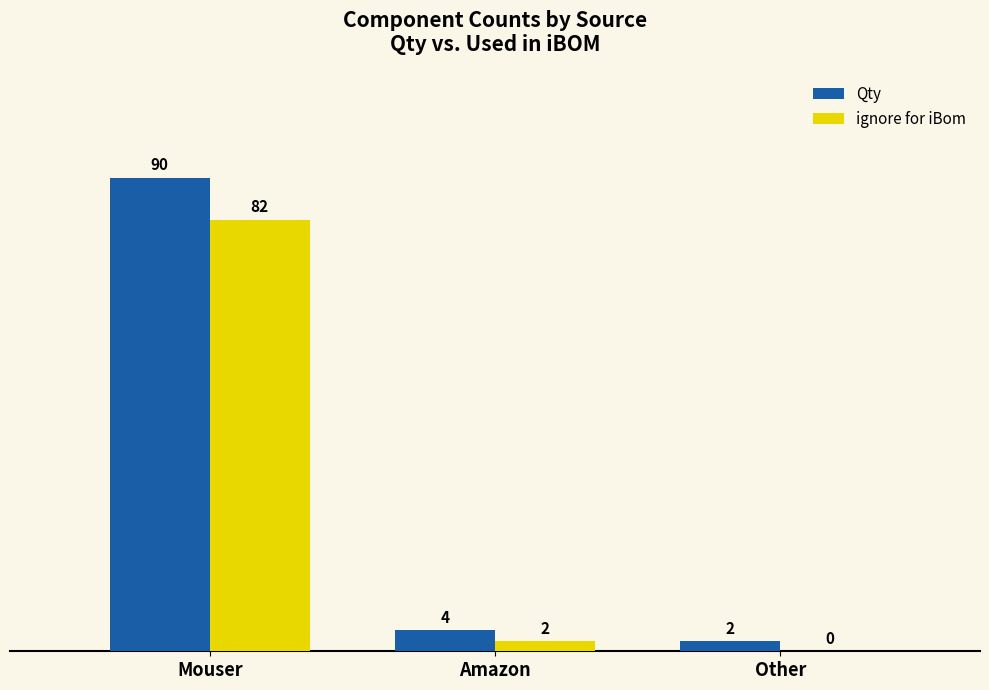

Which series has the widest spread of values?

Qty